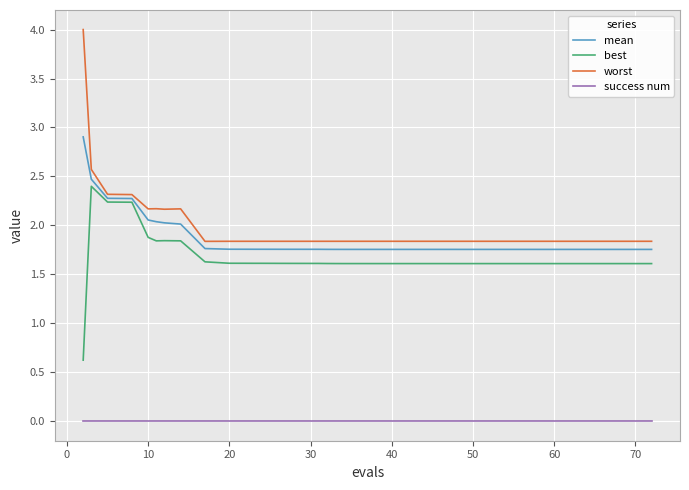

Which series has the largest total across all categories?

worst